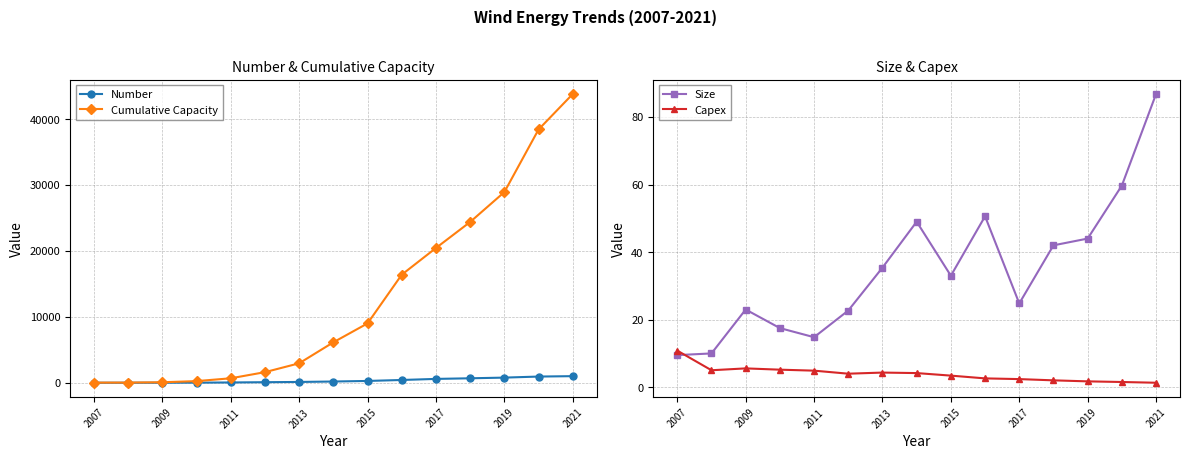

What is the greatest value displayed?

43801.0